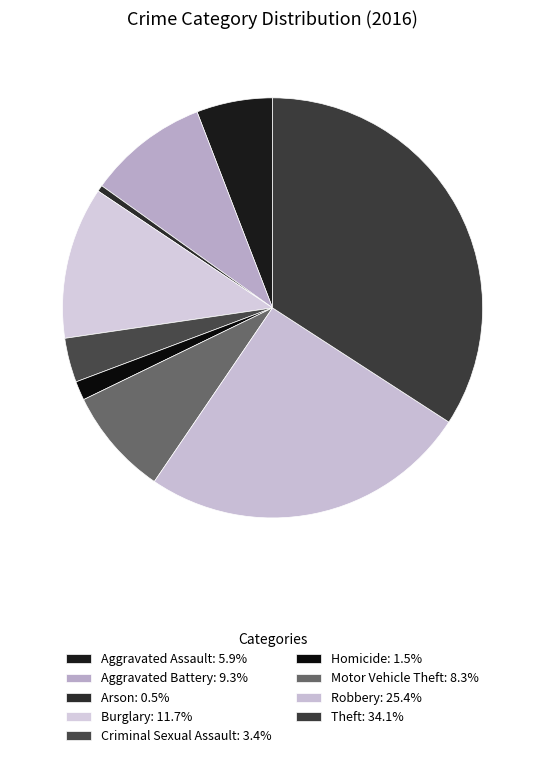

How many slices are in this pie chart?

9